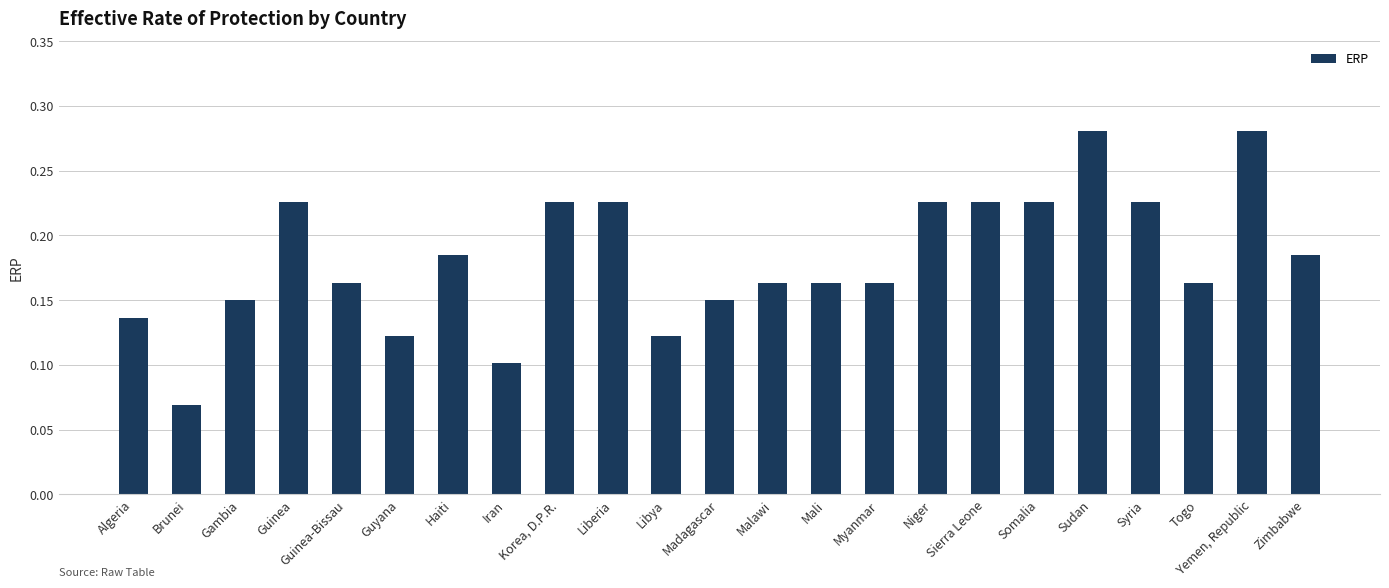

Between Iran and Liberia, which is larger?

Liberia